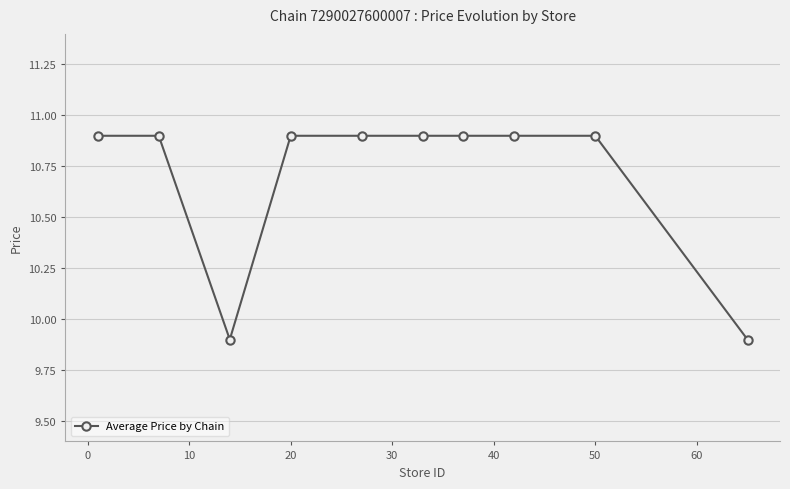

What is the value of the 5th point from the left?

10.9